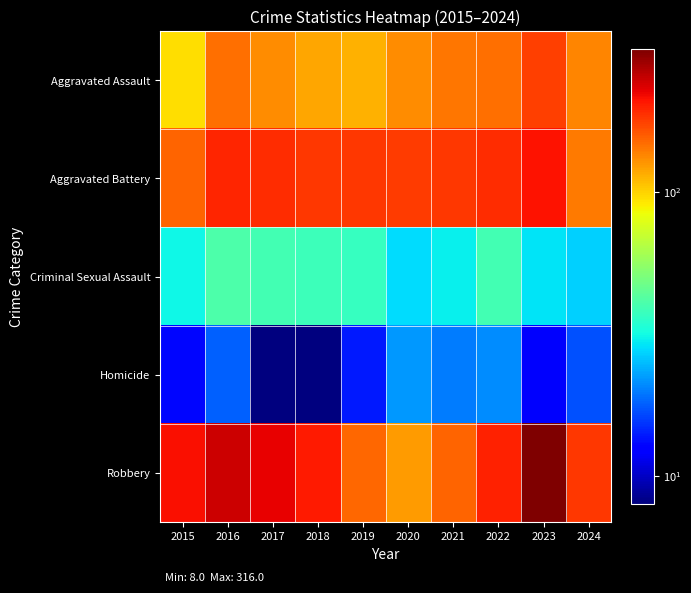

Which series has the largest range (max minus min)?

Robbery